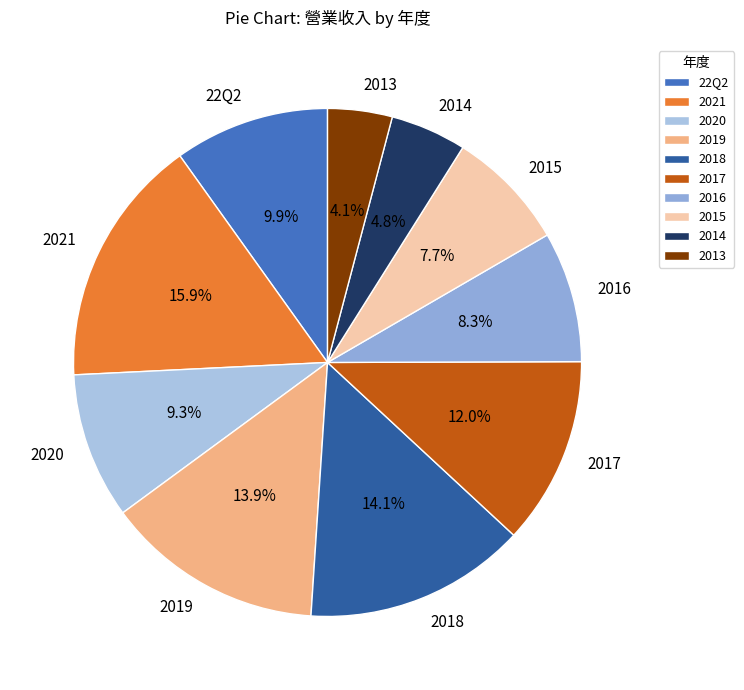

Count the number of slices in the pie.

10